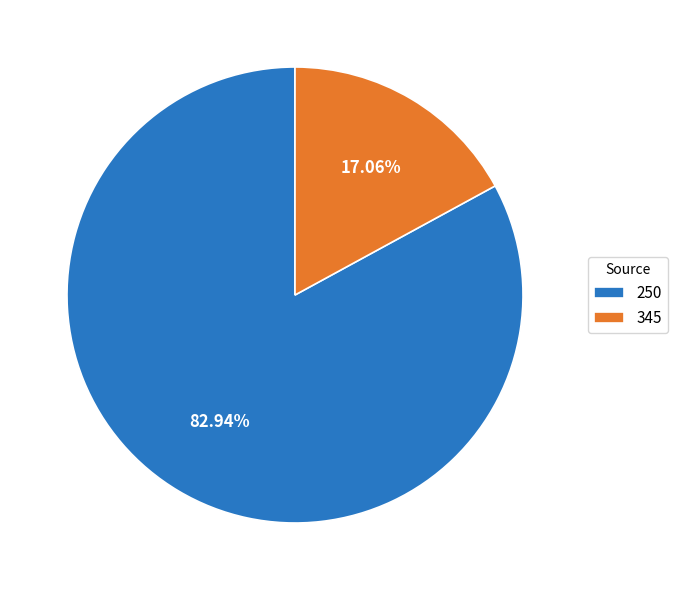

Does any single category account for the majority?

Yes